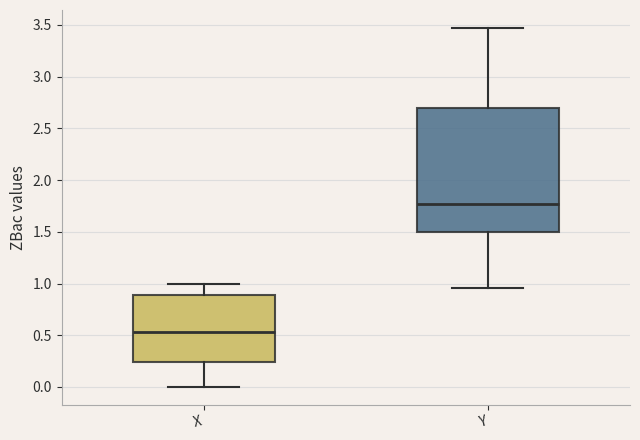

Reading left to right, read every box against the y-axis: the position of its median line, the range the box covers, and the ends of its whiskers. The values are not printed on the chart, so give them approximately, as read against the axis.

X: median 0.55, box 0.25 to 0.90, whiskers 0.00 to 1.00
Y: median 1.75, box 1.50 to 2.70, whiskers 0.95 to 3.45